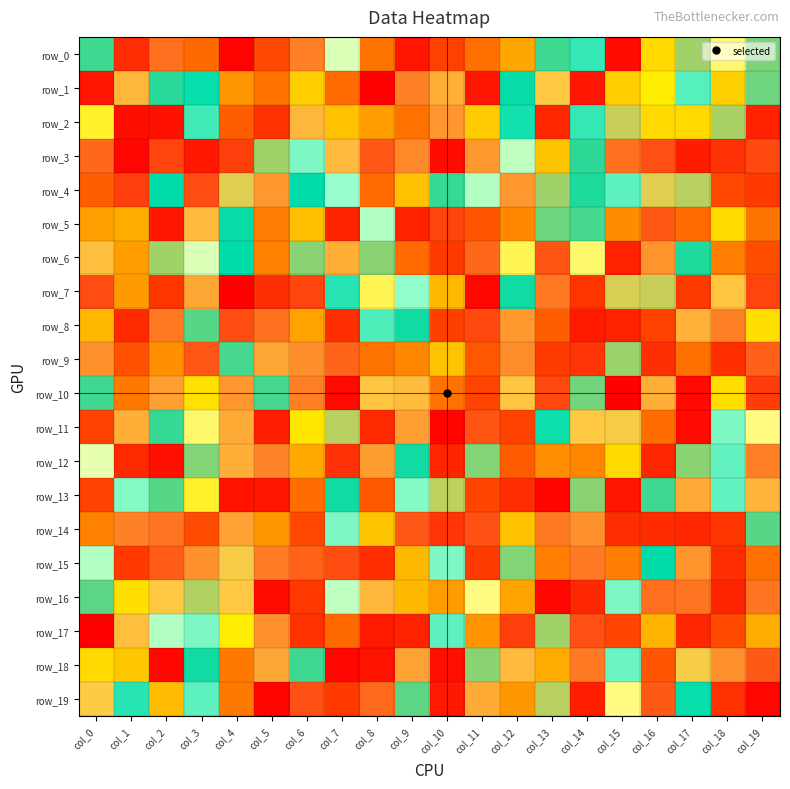

At which label is row_9 closest to 15?

col_4